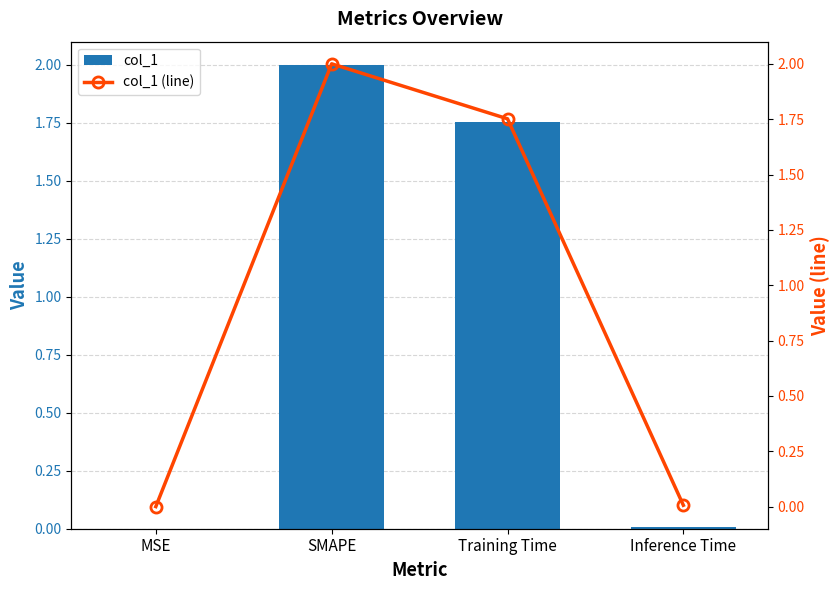

What is the label of the 1st bar from the right?

Inference Time